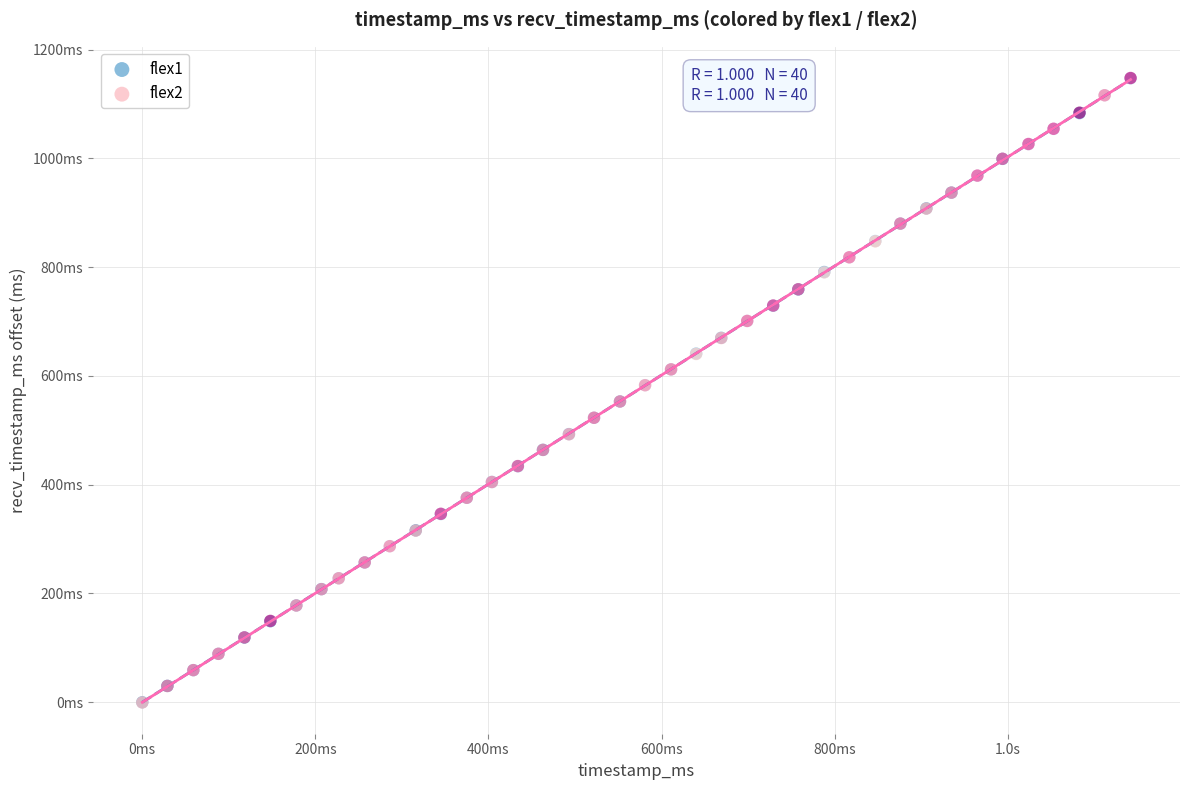

Which series has the widest spread of Y values?

flex2